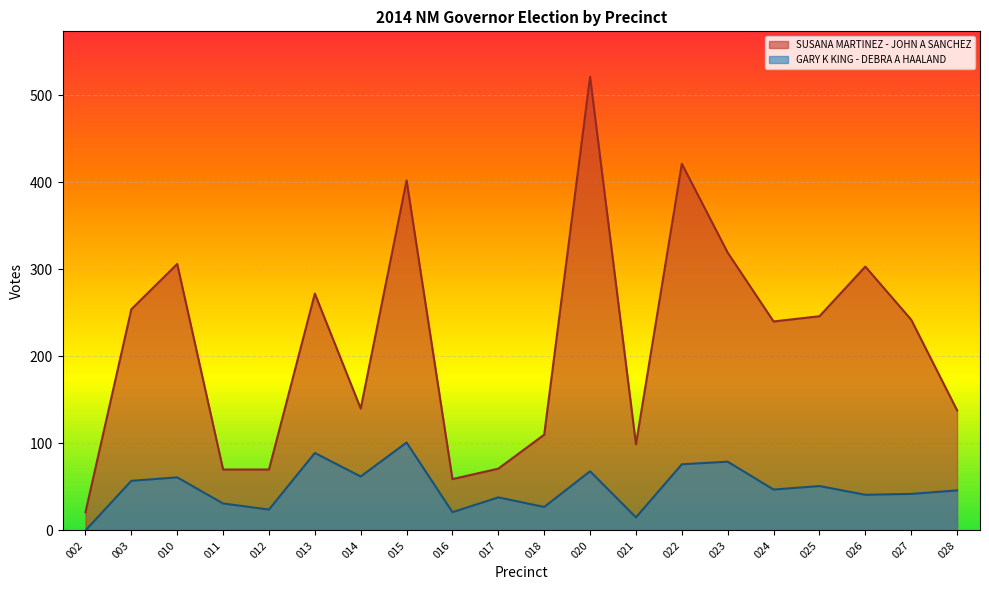

What is the total value across all series at 024?

287